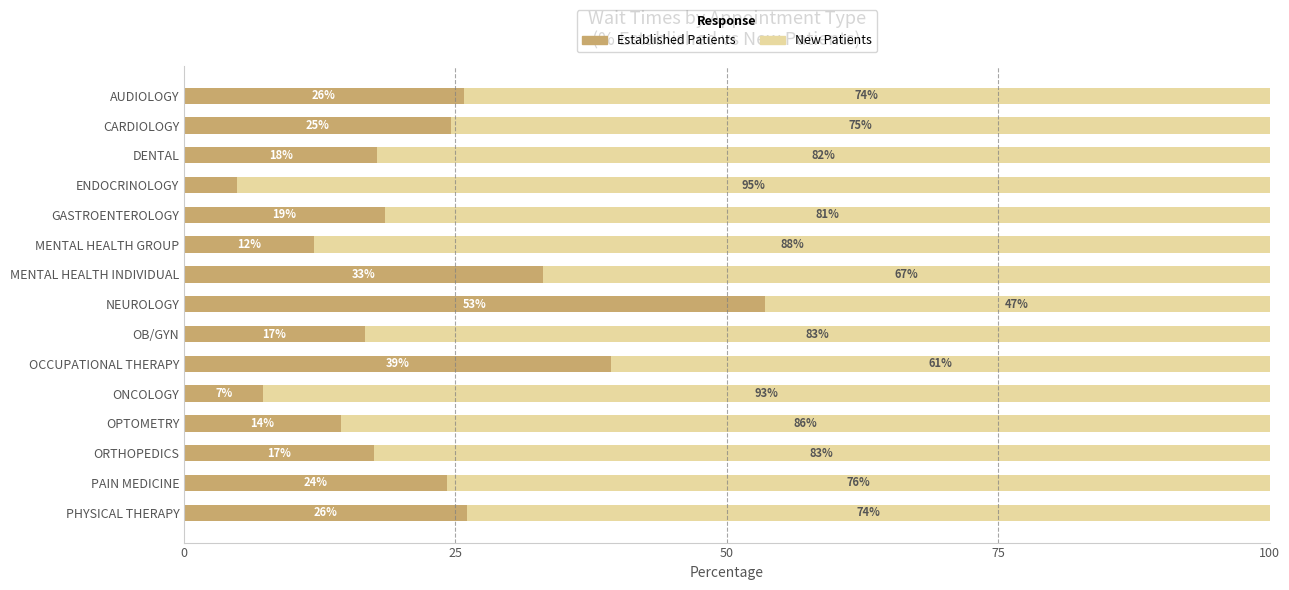

The Established Patients series shows 3.6 at OPTOMETRY. True or false?

False